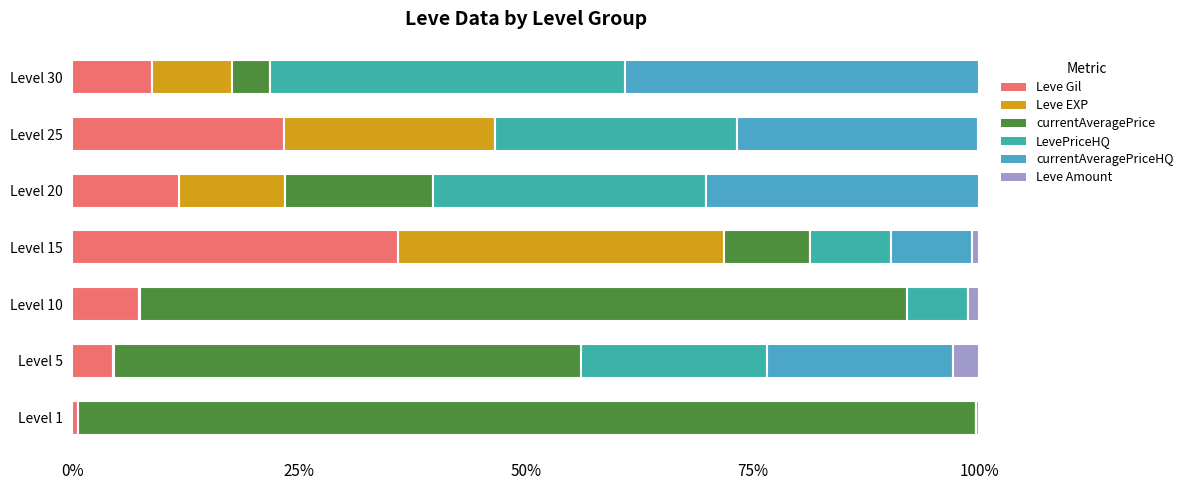

How many data points in Leve Gil are above 8?

4